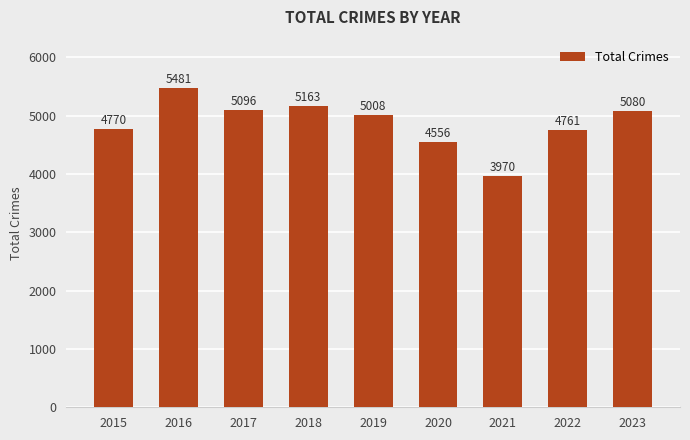

List the labels in order of value, smallest first.

2021, 2020, 2022, 2015, 2019, 2023, 2017, 2018, 2016